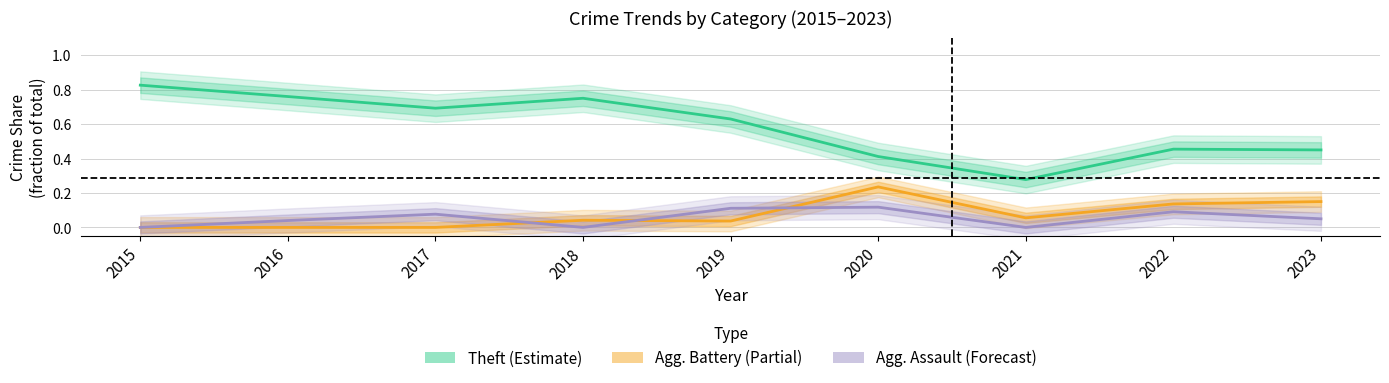

At how many categories does at least one series exceed 0?

9